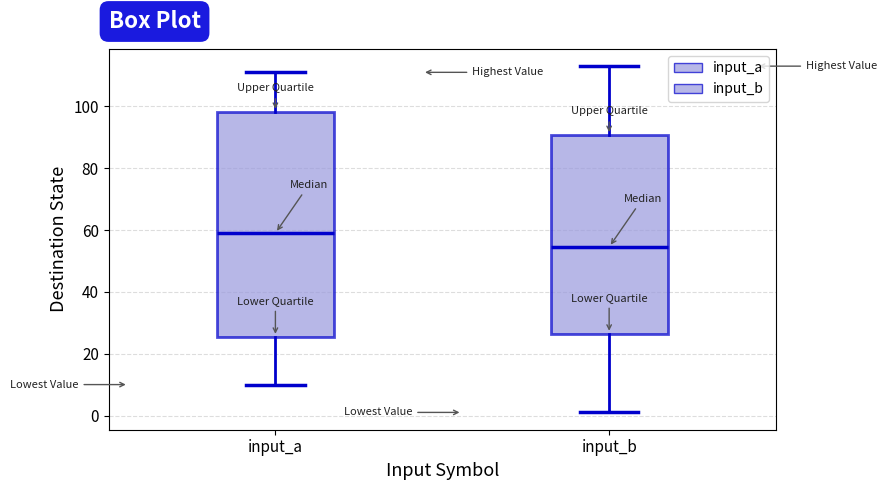

Reading left to right, transcribe this box plot: for each box, give where its median line is, the range the box spans, and where its two whiskers end, as read against the y-axis. The values are not printed on the chart, so give them approximately, as read against the axis.

input_a: median 60, box 26 to 98, whiskers 10 to 112
input_b: median 54, box 26 to 90, whiskers 2 to 114